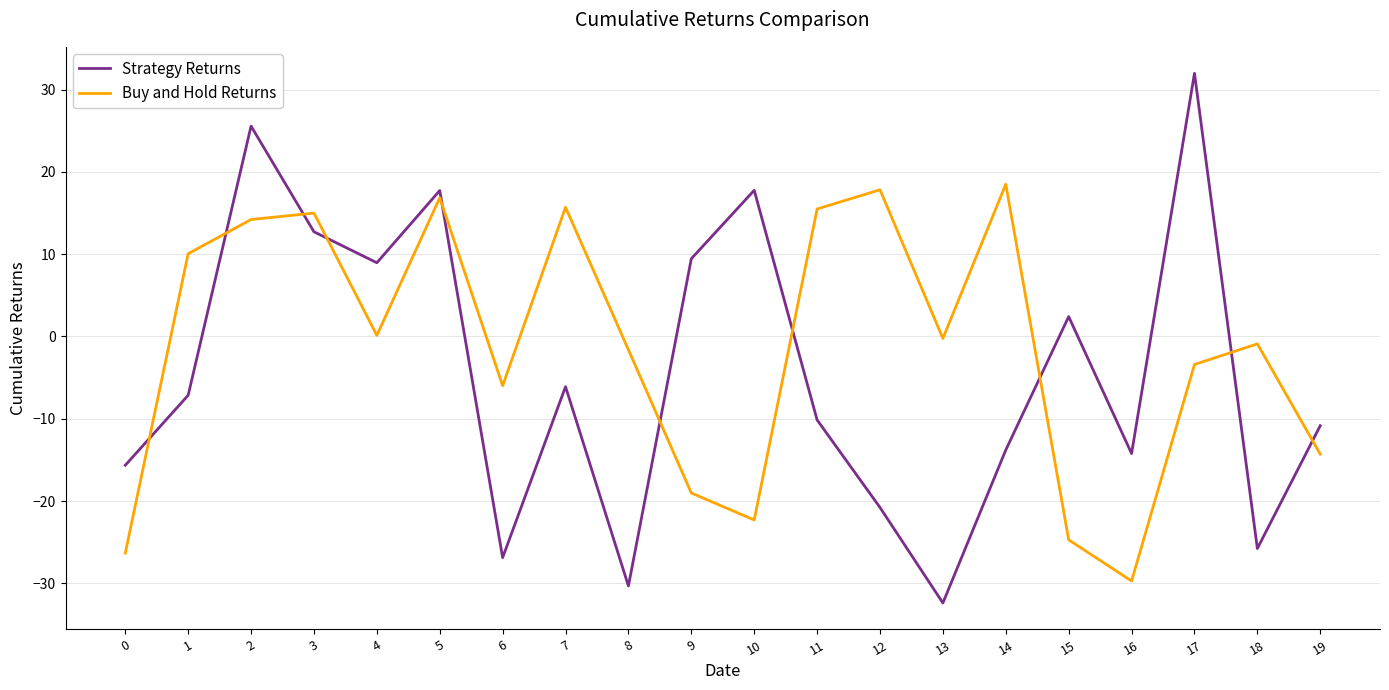

At which label does Strategy Returns first exceed -7?

2